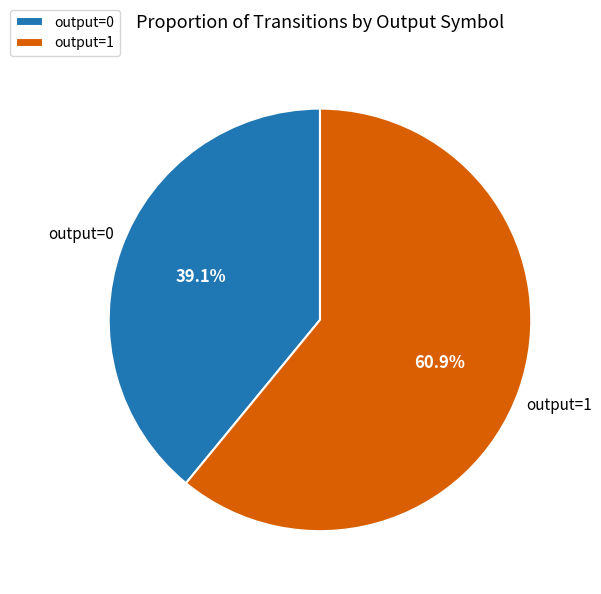

Is there a majority slice in this chart?

Yes